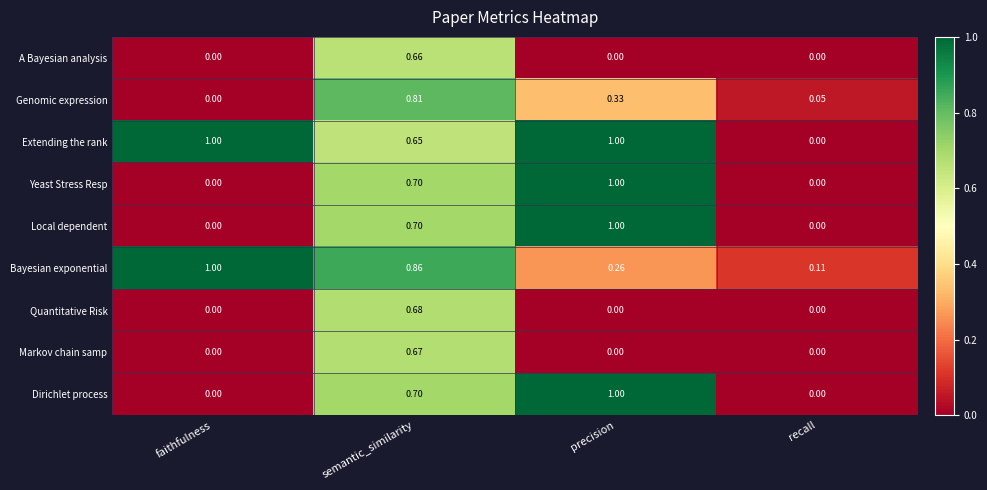

Which category has the lowest value in the Bayesian exponential series?

recall